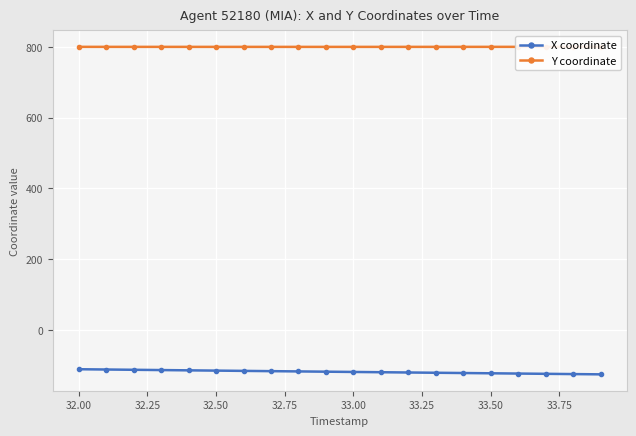

True or false: Y coordinate and X coordinate intersect in this chart.

False